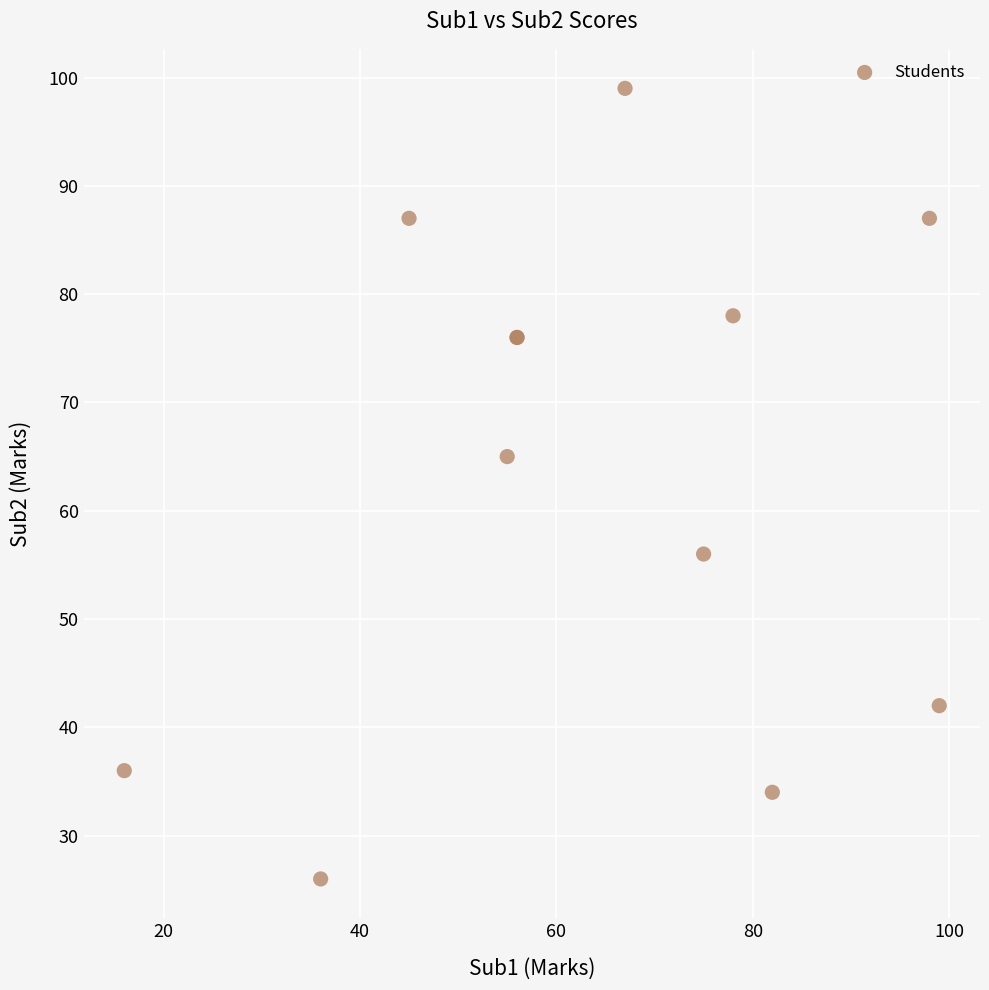

What Y value in the scatter plot is closest to 62?

65